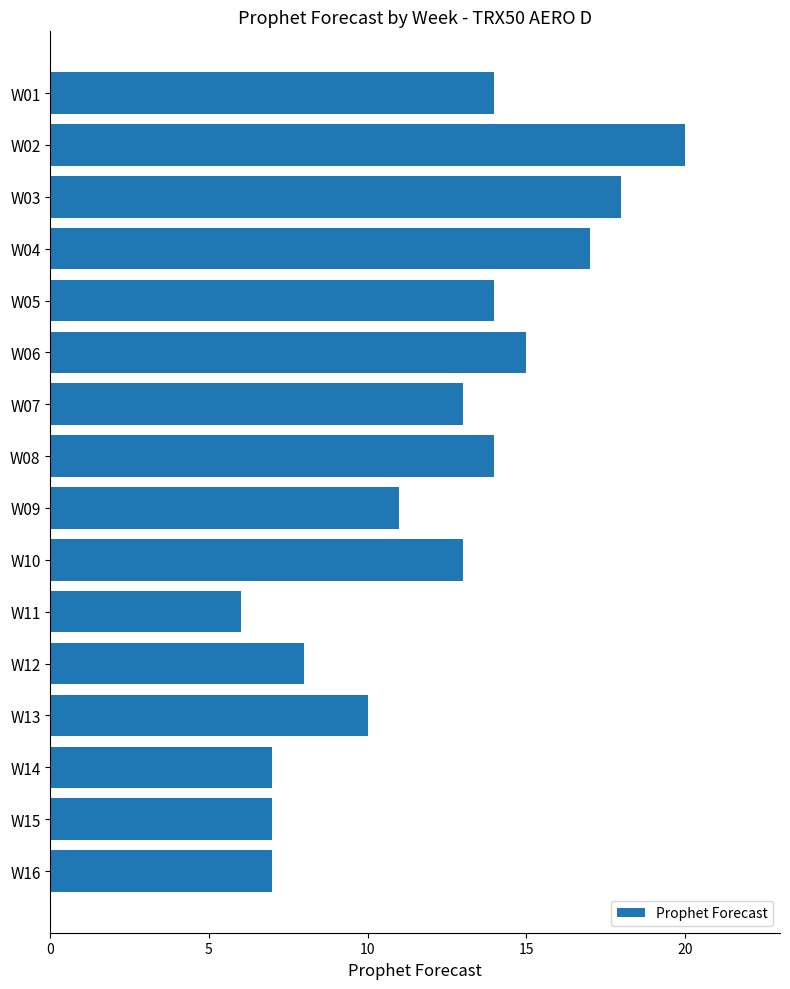

Between W04 and W12, which is larger?

W04